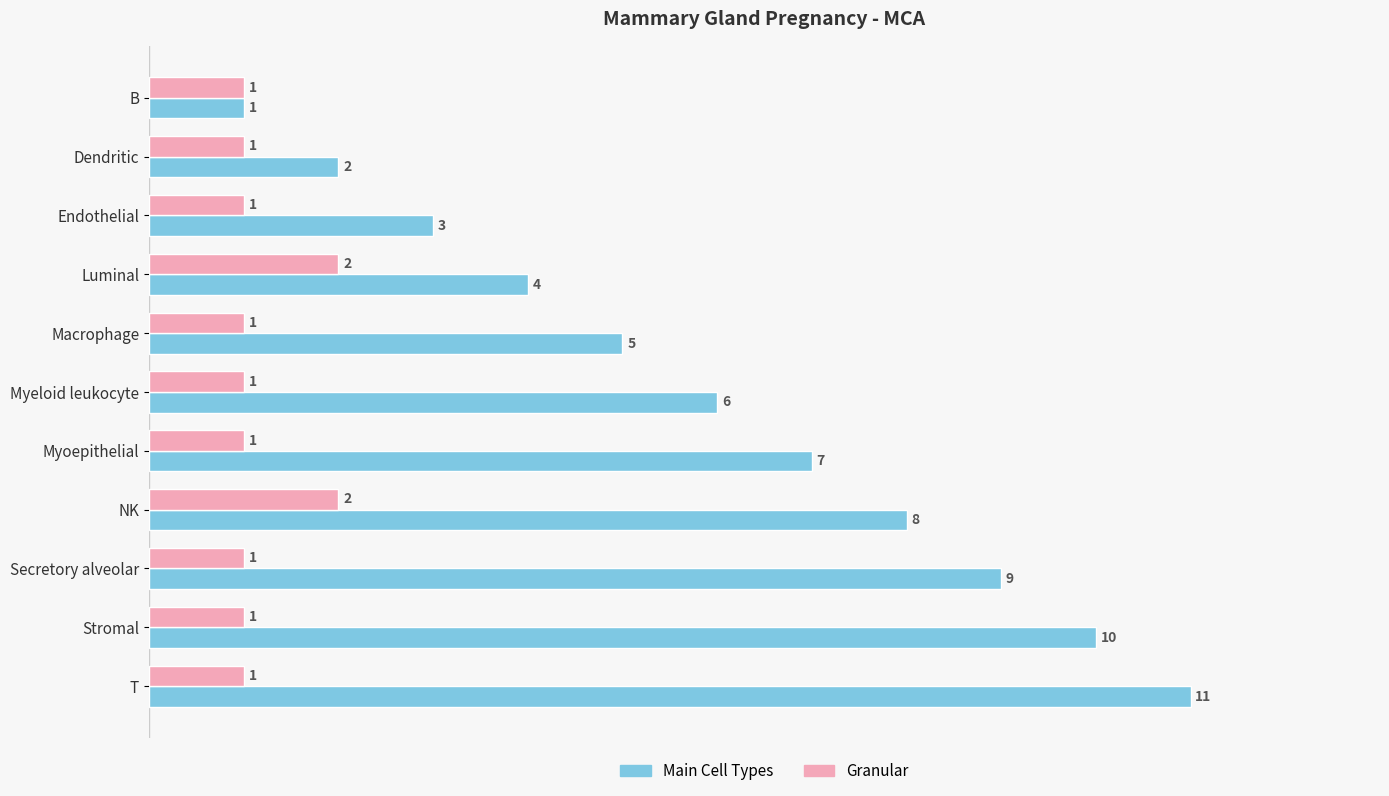

Is the value of Granular at T greater than the value of Main Cell Types at Endothelial?

No